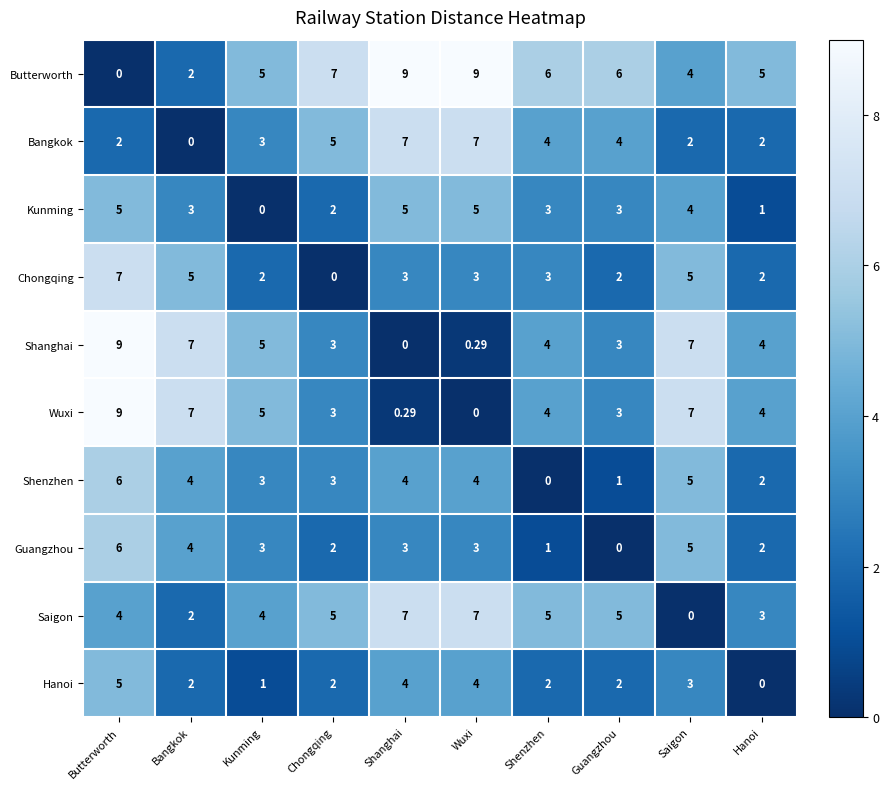

Where does the Bangkok series first go above 4?

Chongqing